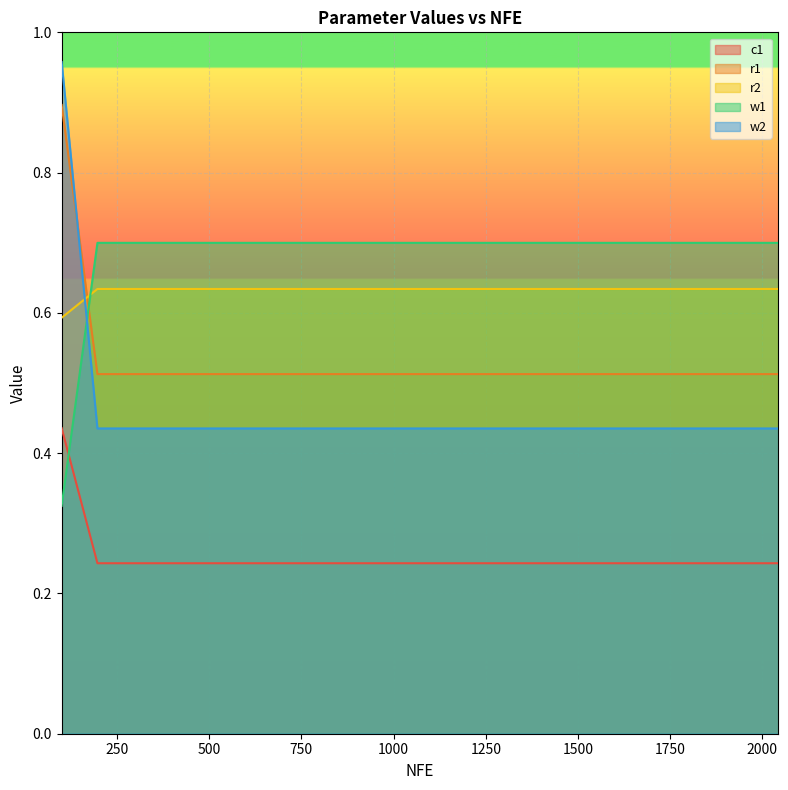

Rank the series by their maximum value, from highest to lowest.

w2, r1, w1, r2, c1